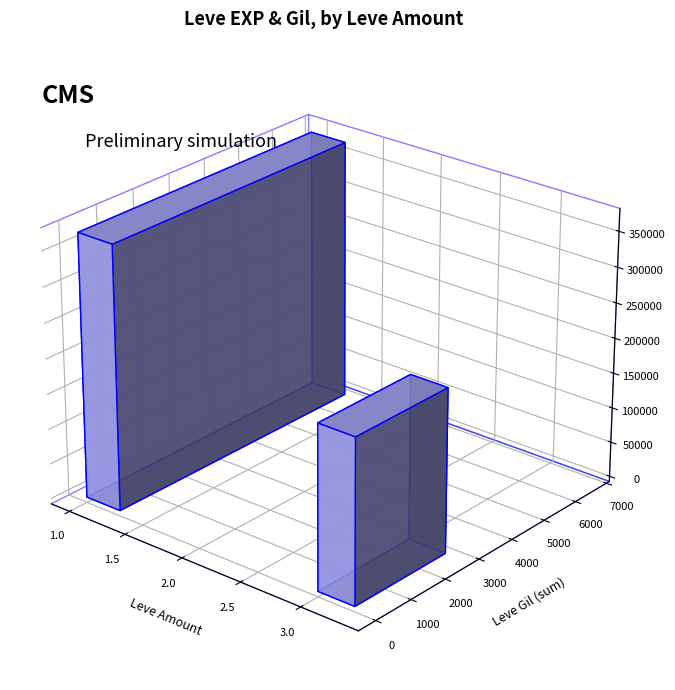

Does the chart contain stacked bars?

No